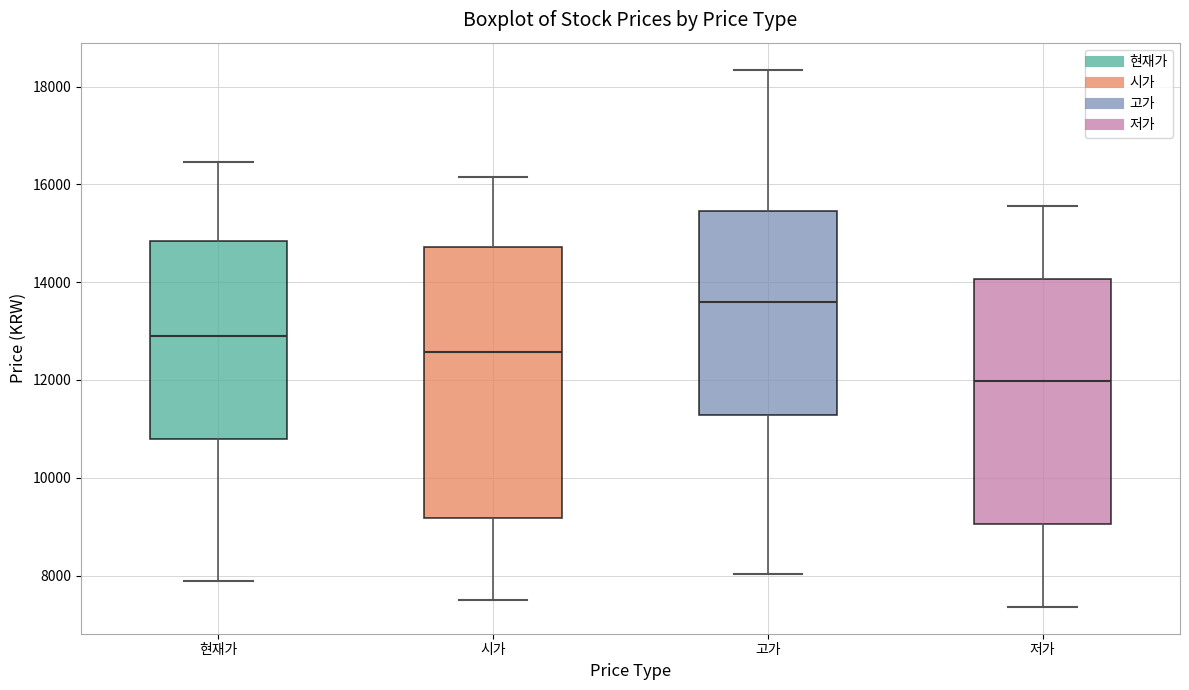

Reading left to right, transcribe this box plot: for each box, give where its median line is, the range the box spans, and where its two whiskers end, as read against the y-axis. The values are not printed on the chart, so give them approximately, as read against the axis.

현재가: median 13000, box 10800 to 14800, whiskers 7800 to 16400
시가: median 12600, box 9200 to 14800, whiskers 7600 to 16200
고가: median 13600, box 11200 to 15400, whiskers 8000 to 18400
저가: median 12000, box 9000 to 14000, whiskers 7400 to 15600